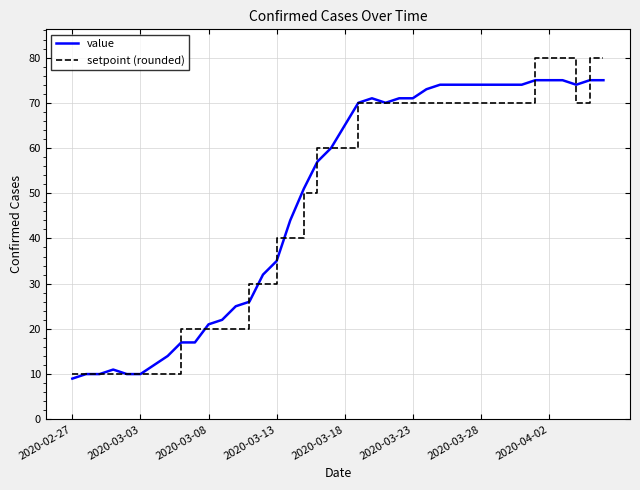

What is the greatest value displayed?

80